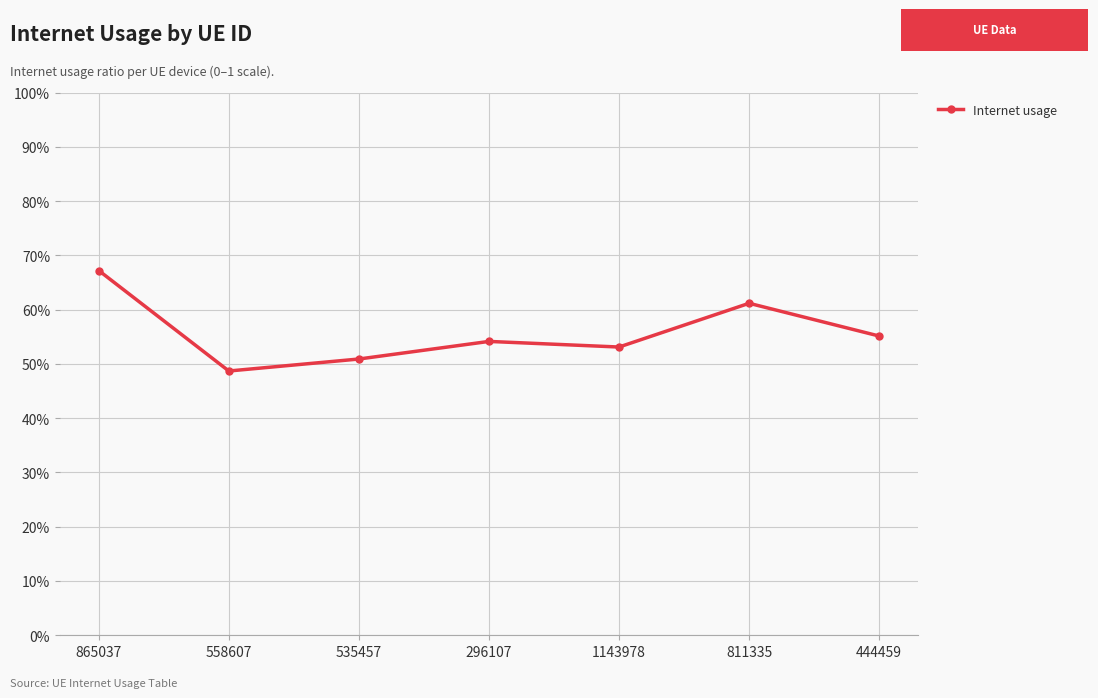

What position from the right is 558607?

6